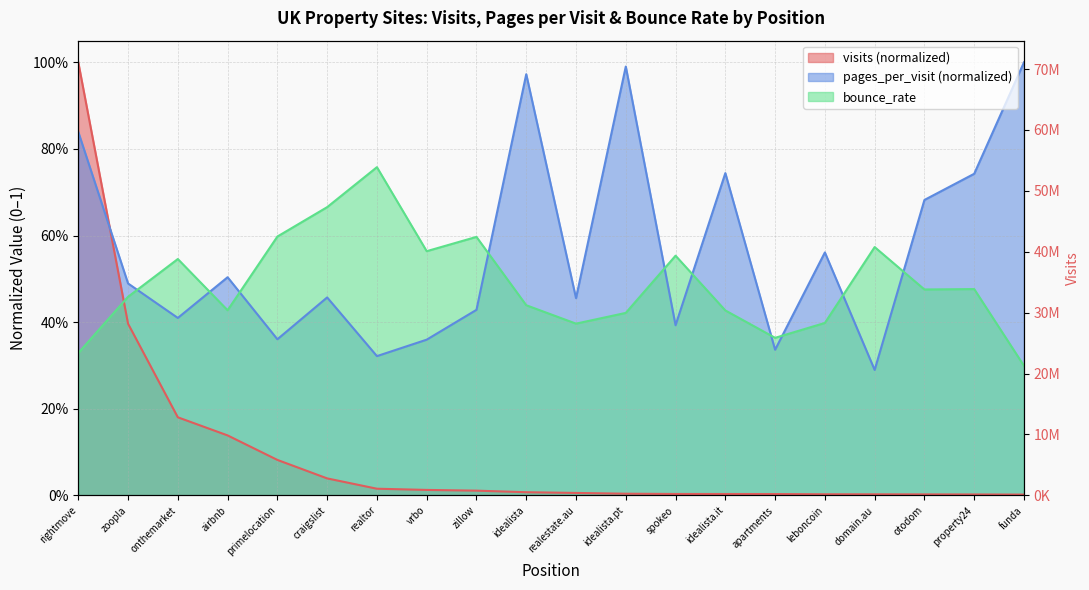

Which category has the lowest value across all series?

funda